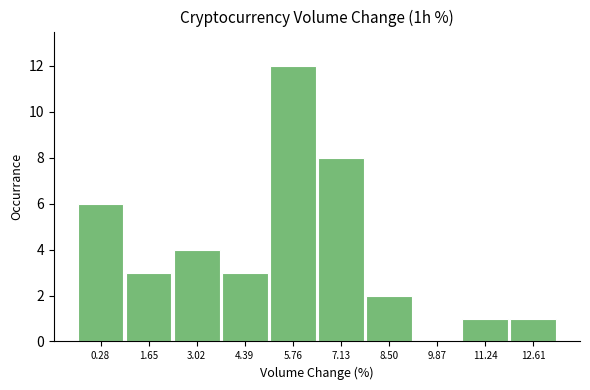

Reading left to right, list every bar in this chart as the range it spans on the x-axis followed by its height. Neither the bar edges nor the heights are printed on the chart, so give them approximately, as read against the axes.

-0.4 to 1.0: 6
1.0 to 2.4: 3
2.4 to 3.8: 4
3.8 to 5.0: 3
5.0 to 6.4: 12
6.4 to 7.8: 8
7.8 to 9.2: 2
9.2 to 10.6: 0
10.6 to 12.0: 1
12.0 to 13.4: 1